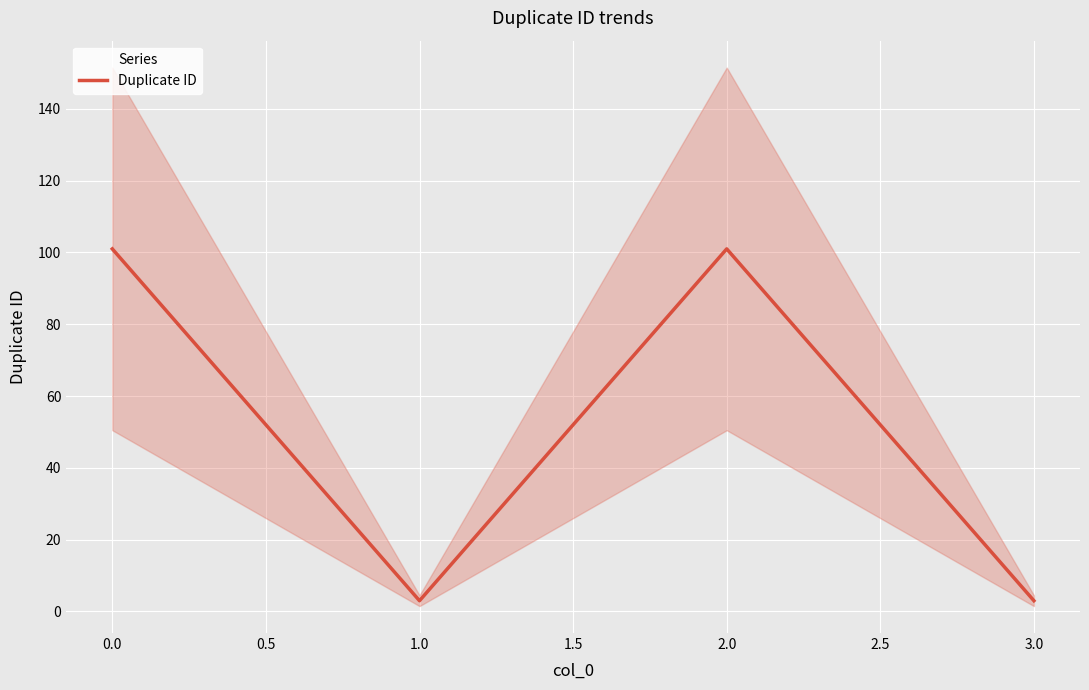

True or false: there are more than 1 points higher than both neighbors.

False